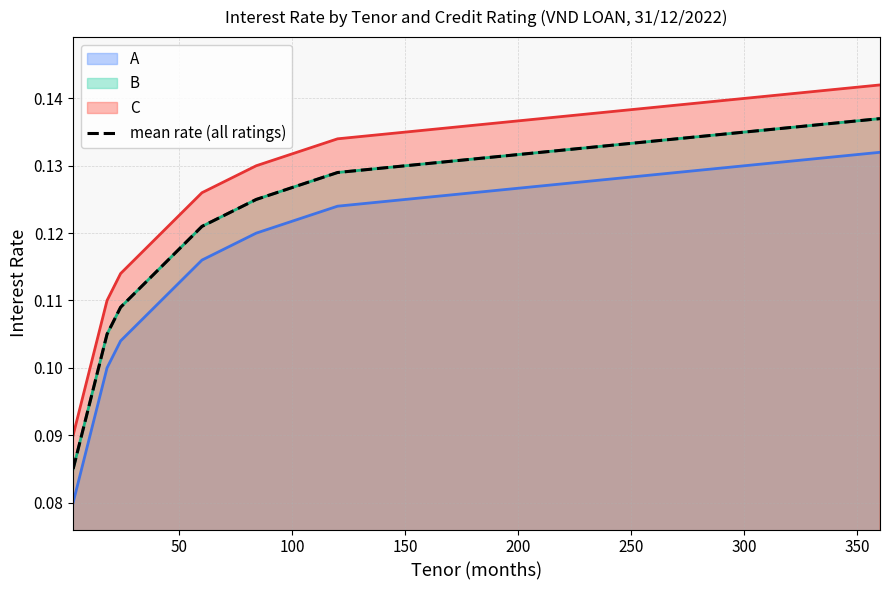

True or false: C and A intersect in this chart.

False